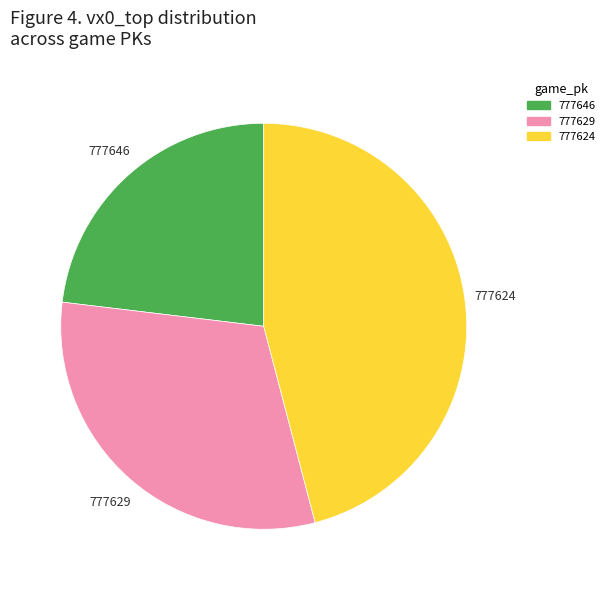

Rank the categories by value from highest to lowest.

777624, 777629, 777646